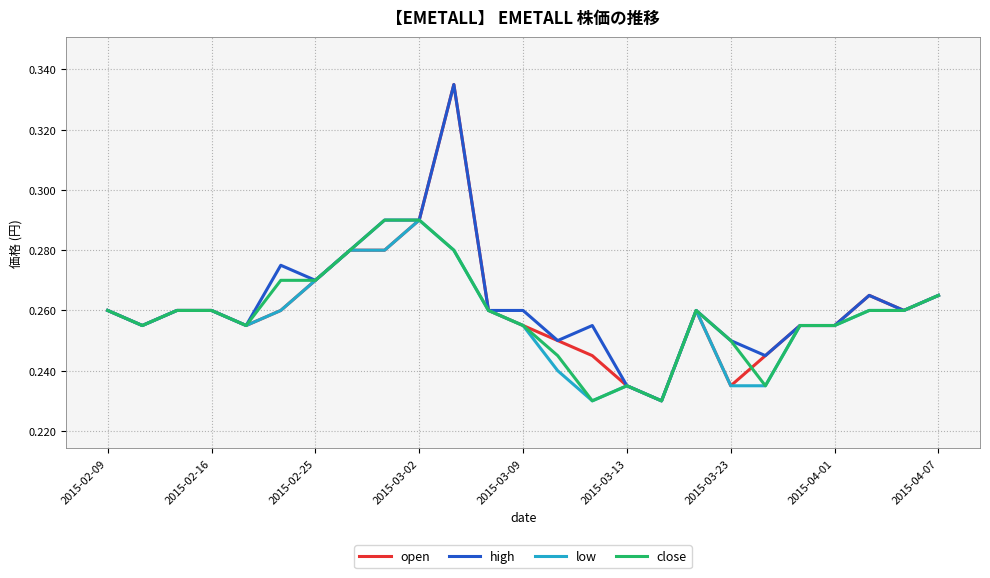

Does the chart have visible grid lines?

Yes